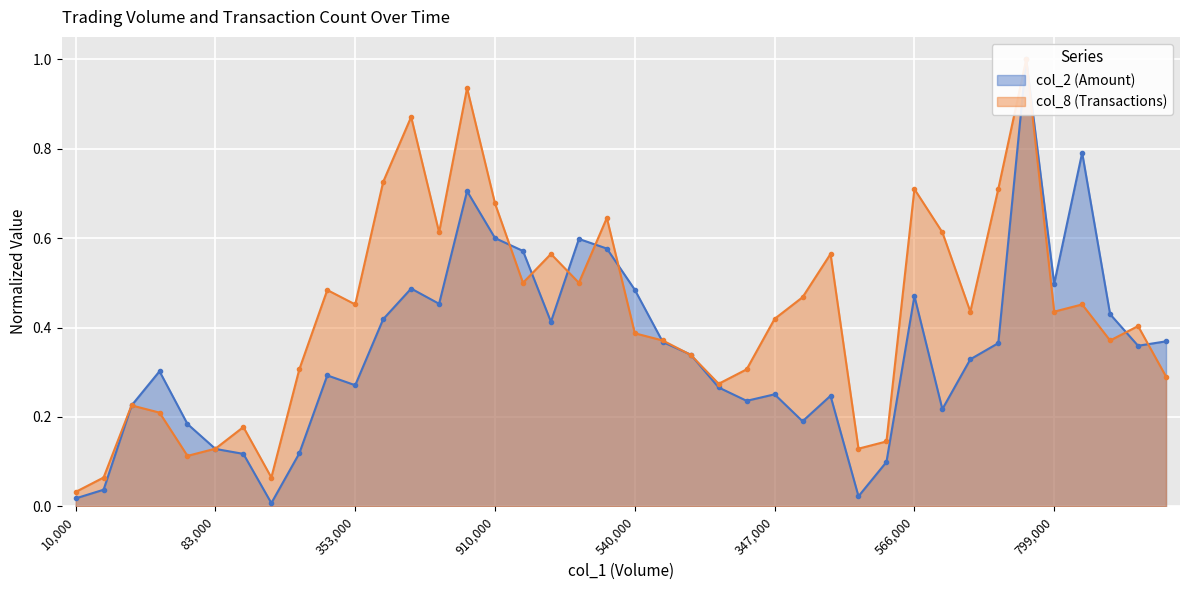

What is the sum of all col_8 values?

17.1